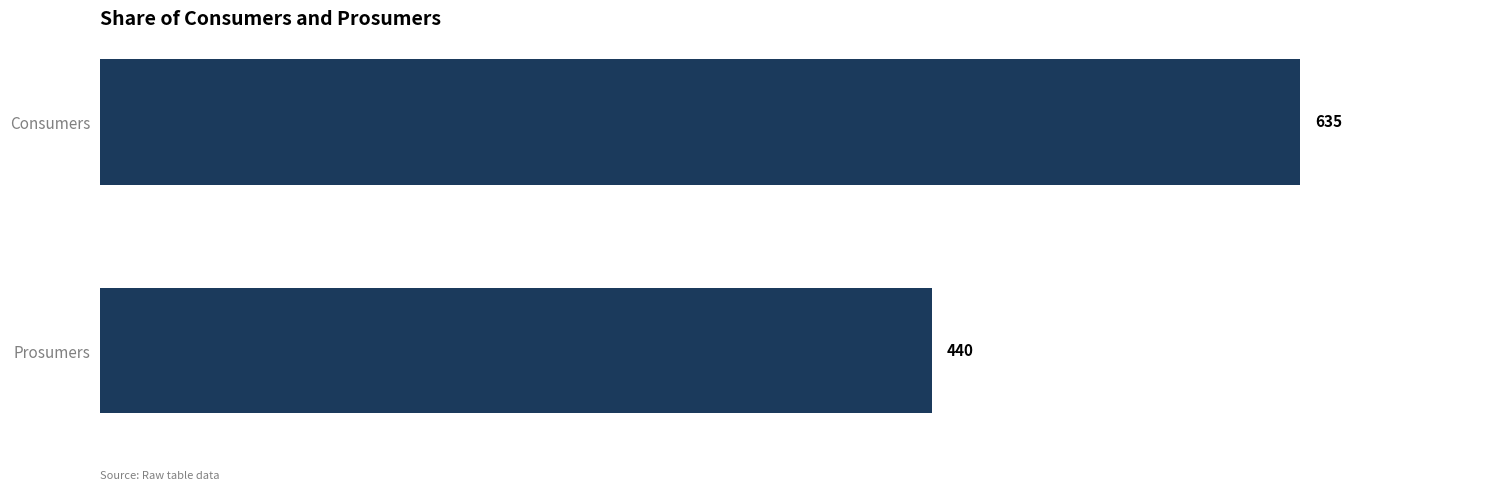

What is the sum of all values?

1075